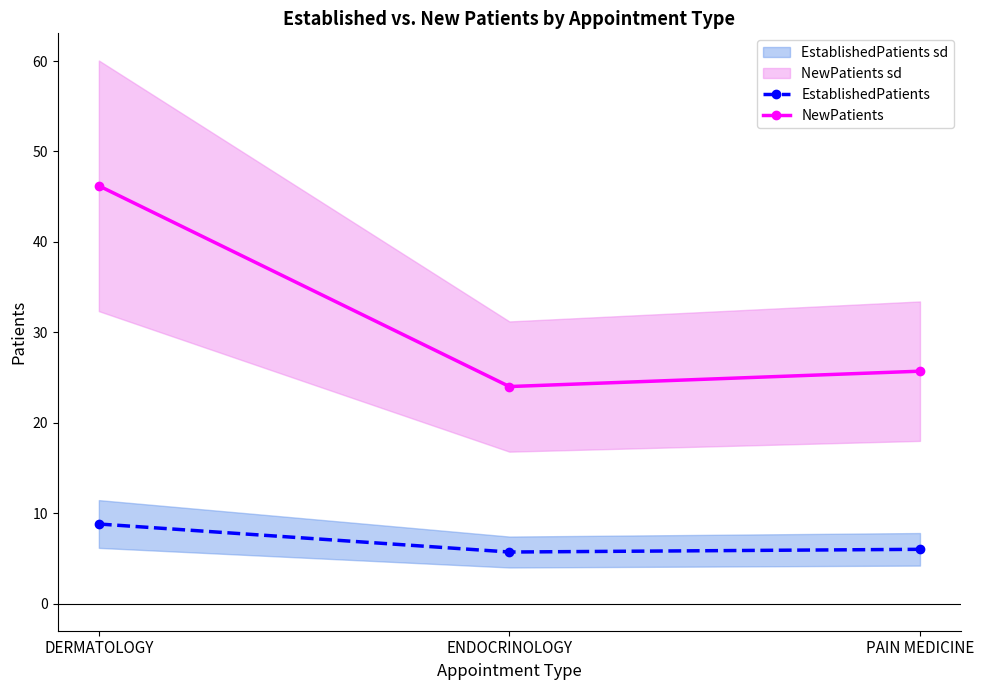

The EstablishedPatients series shows 5.7 at ENDOCRINOLOGY. True or false?

True